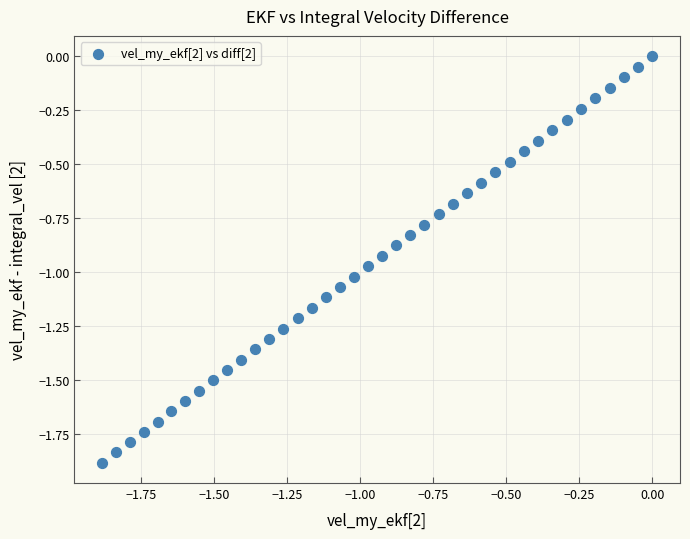

What is the range of Y values (max minus min)?

1.9